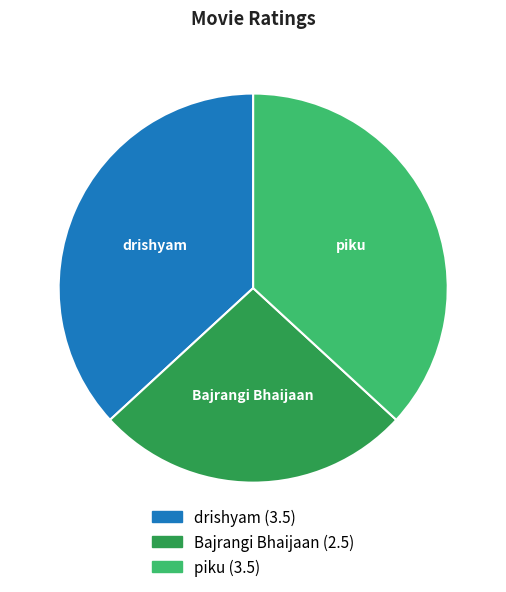

Count the number of slices in the pie.

3